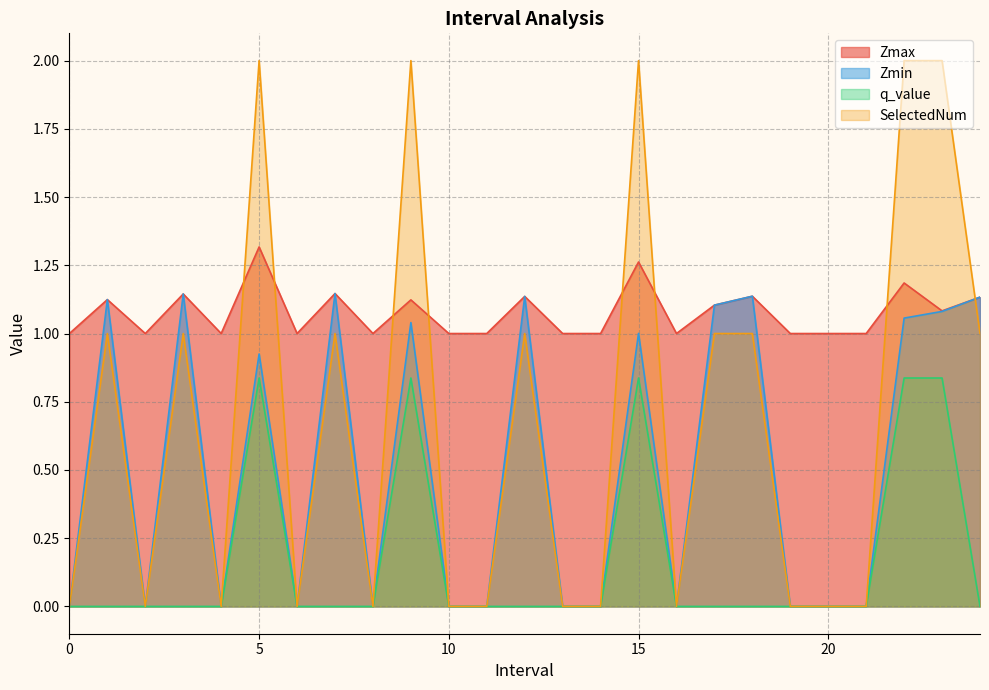

Which category has the highest value in the SelectedNum series?

5